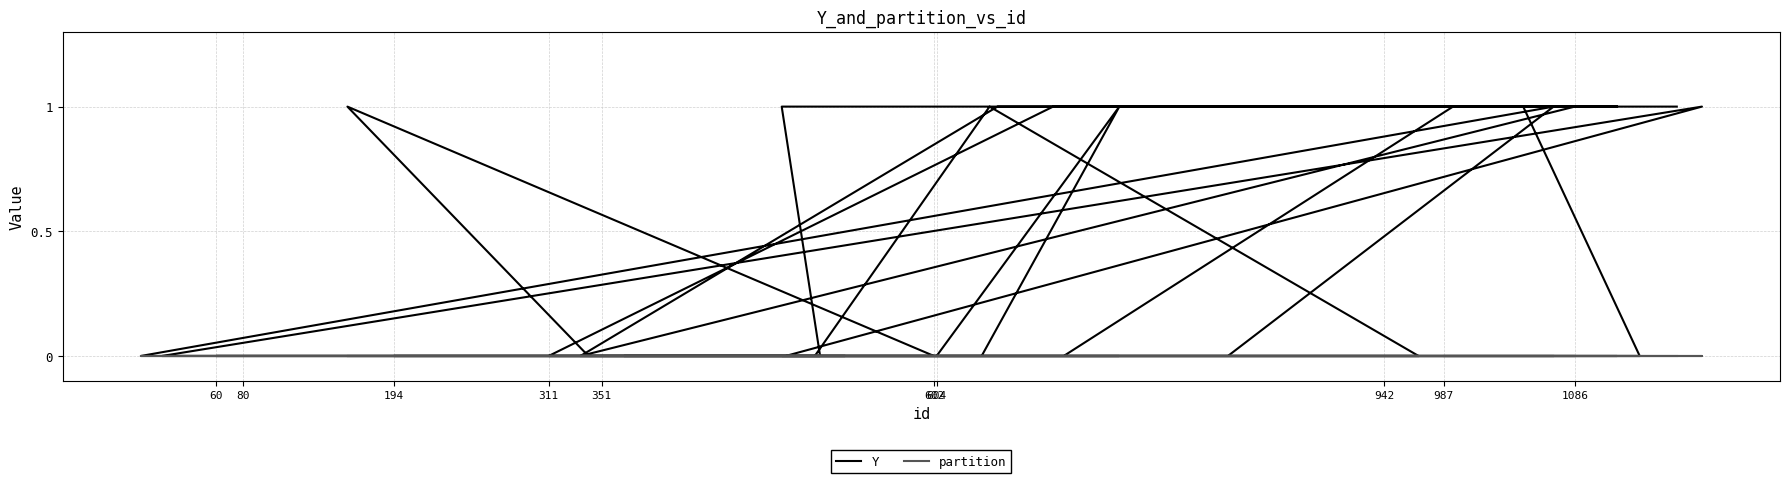

Which series has the largest total across all categories?

Y